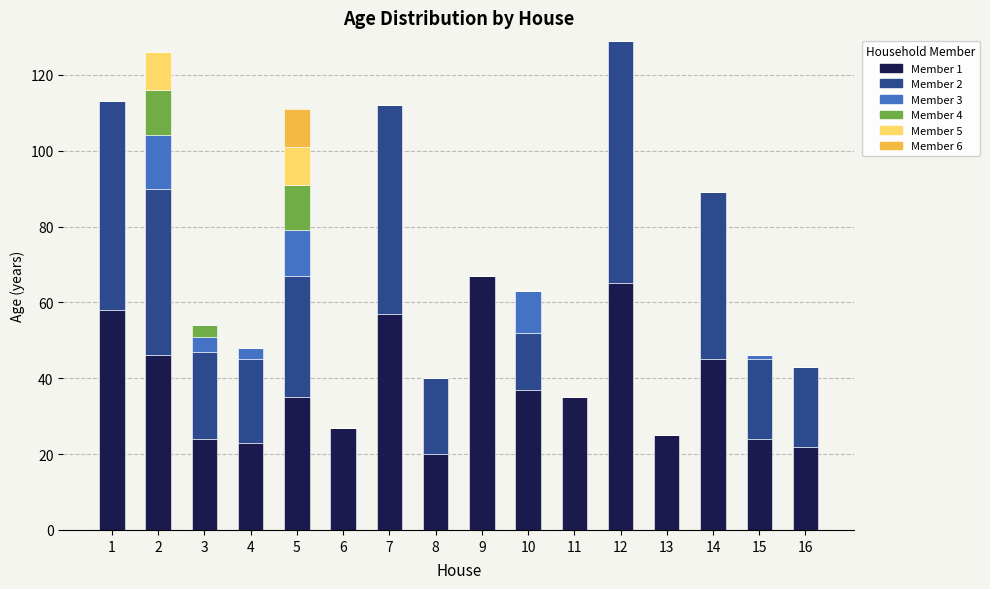

What is the total value across all series at 7?

112